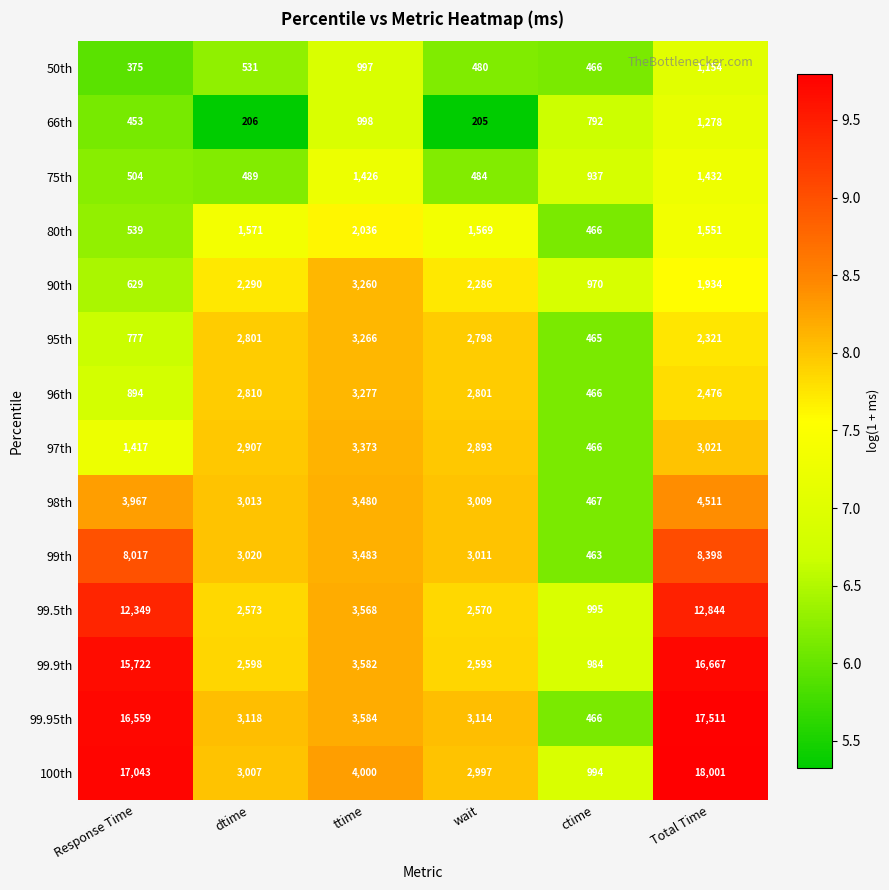

Which label corresponds to the largest value in the chart?

Total Time